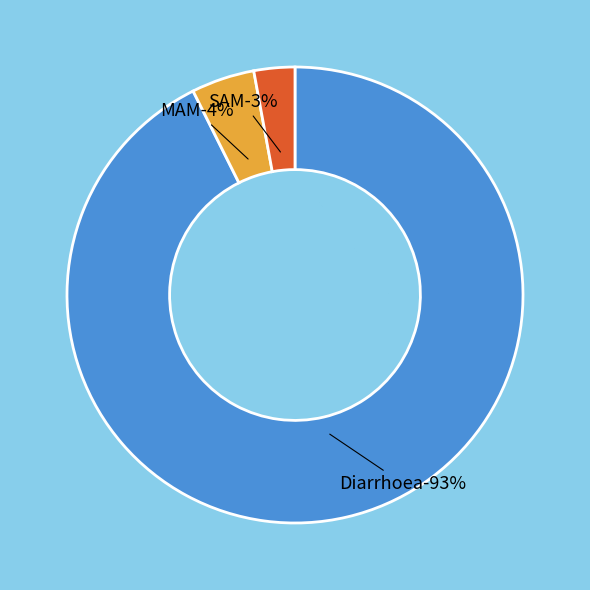

How much of the chart is everything except Diarrhoea?

7.4%